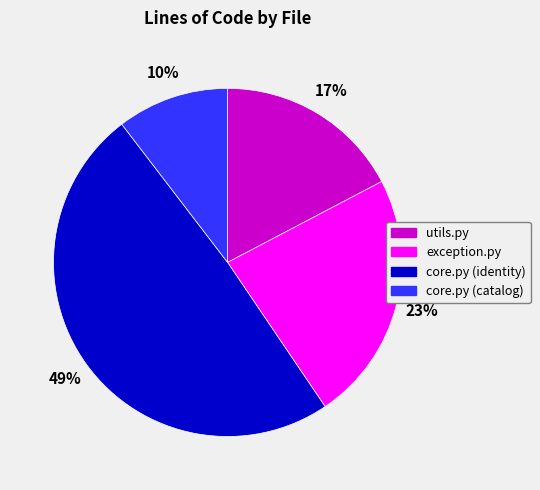

Which slice is the largest?

core.py (identity)